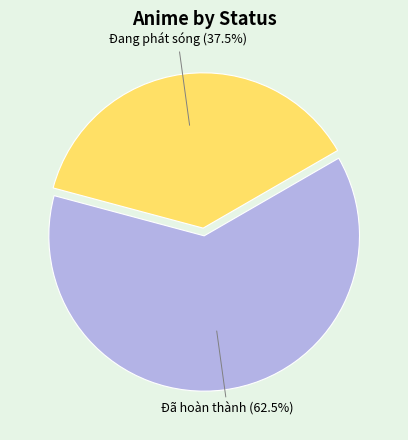

The Đang phát sóng slice represents 46% of the pie. True or false?

False